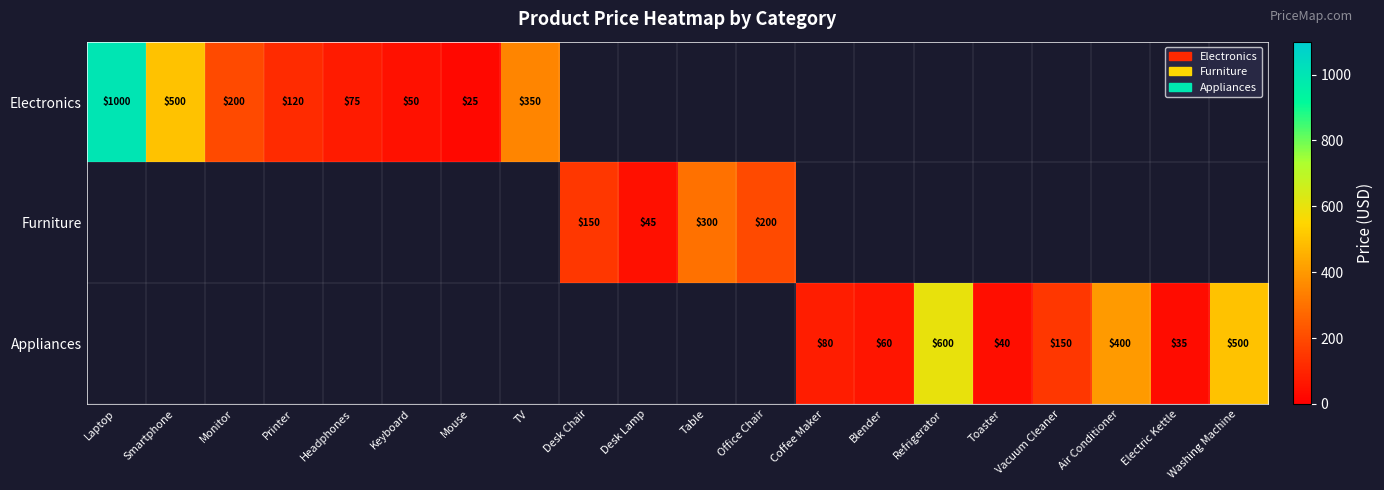

The Appliances series shows 22 at Toaster. True or false?

False